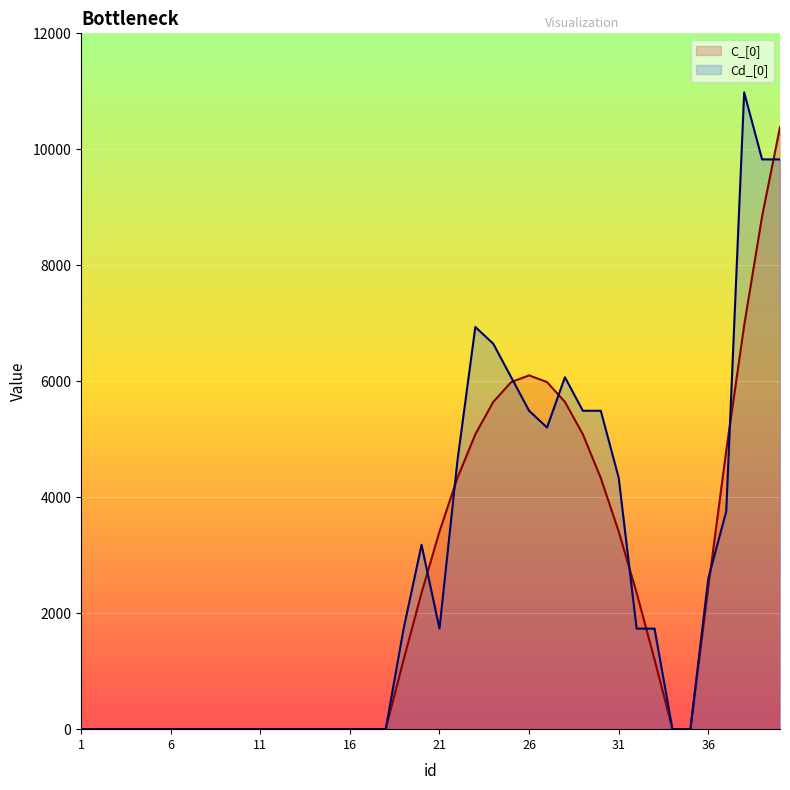

In Cd_[0], how many points are lower than both neighbors (excluding endpoints)?

2